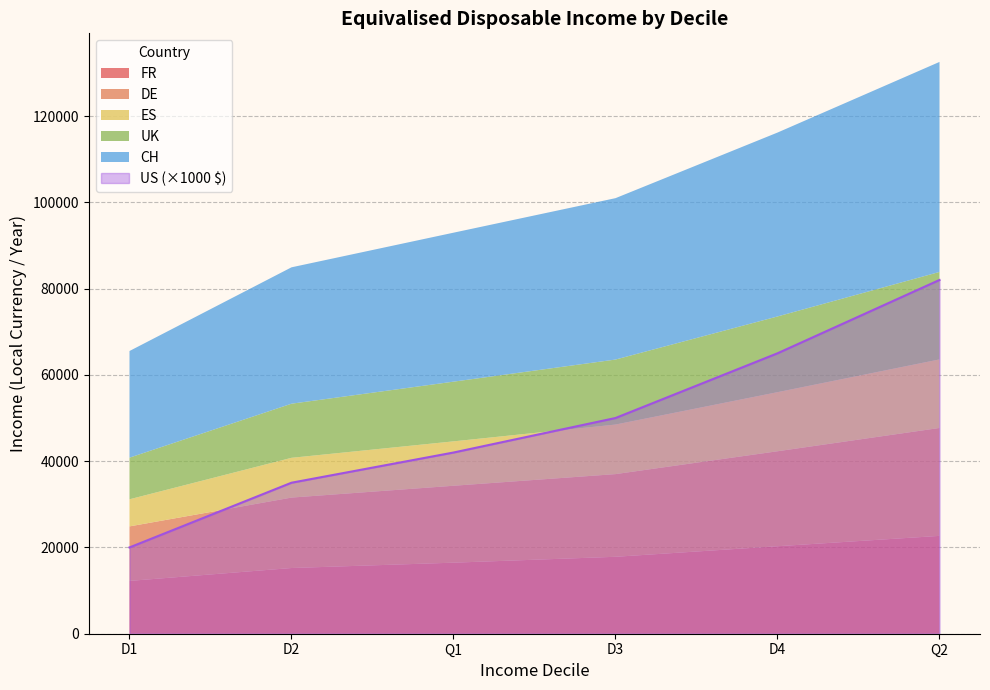

Count the ES values in the range 9216 to 13697.

4